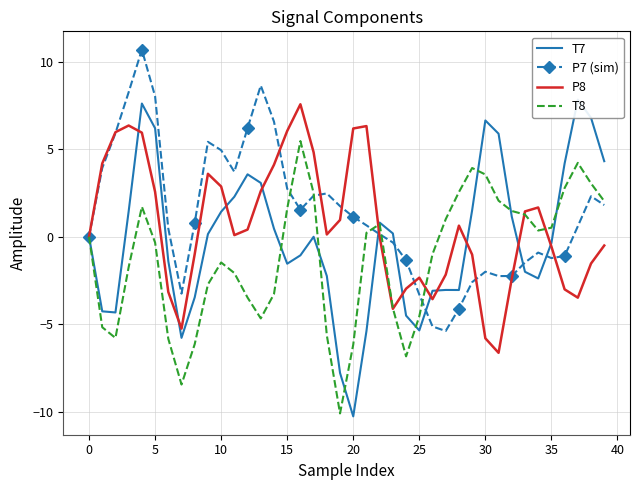

What is the maximum value for P8?

7.6